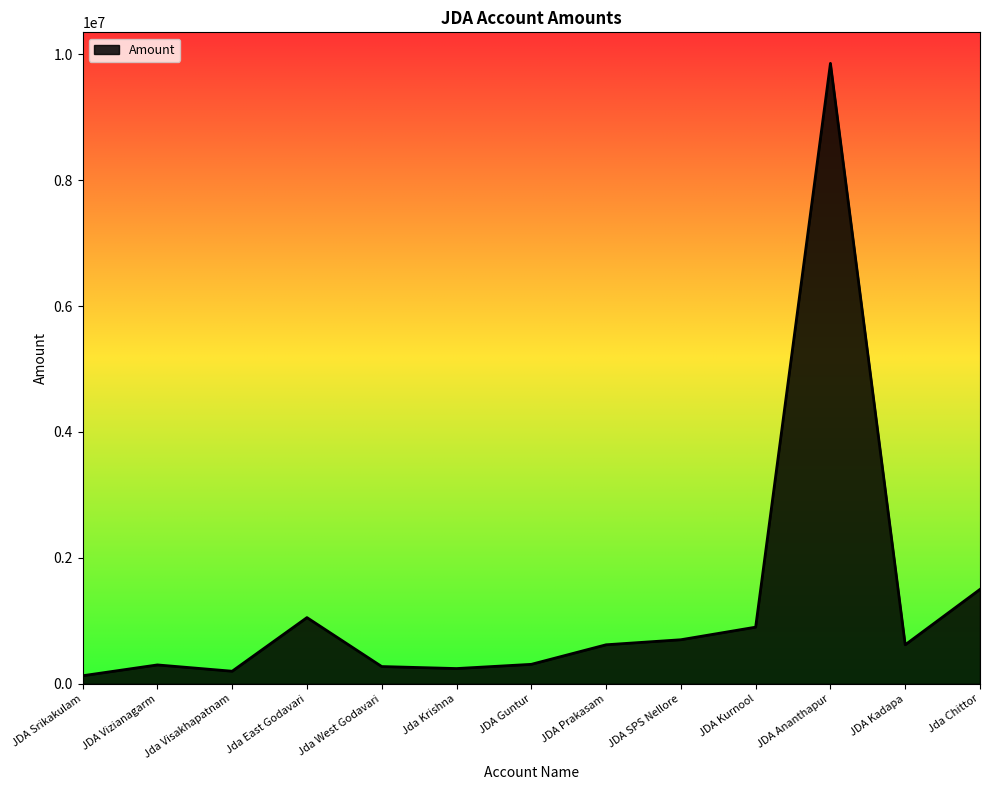

The value at Jda East Godavari is 1796333. True or false?

False